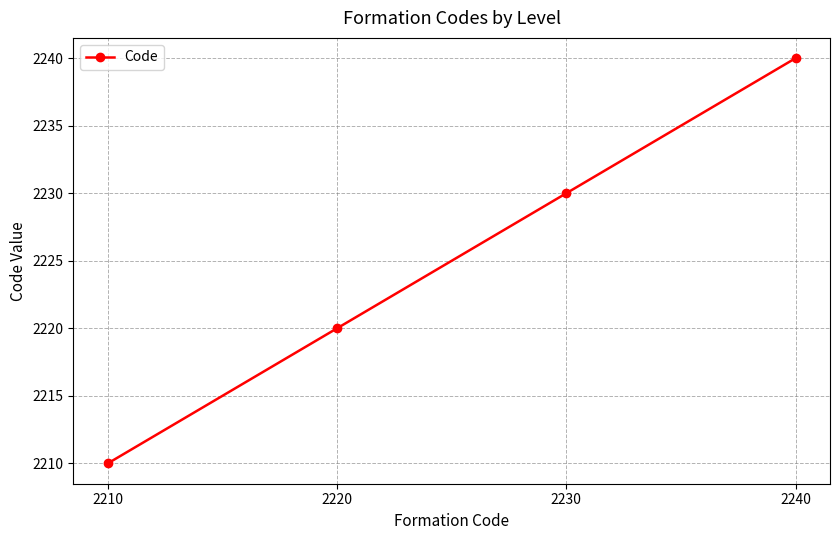

What is the difference between the maximum and minimum values?

30